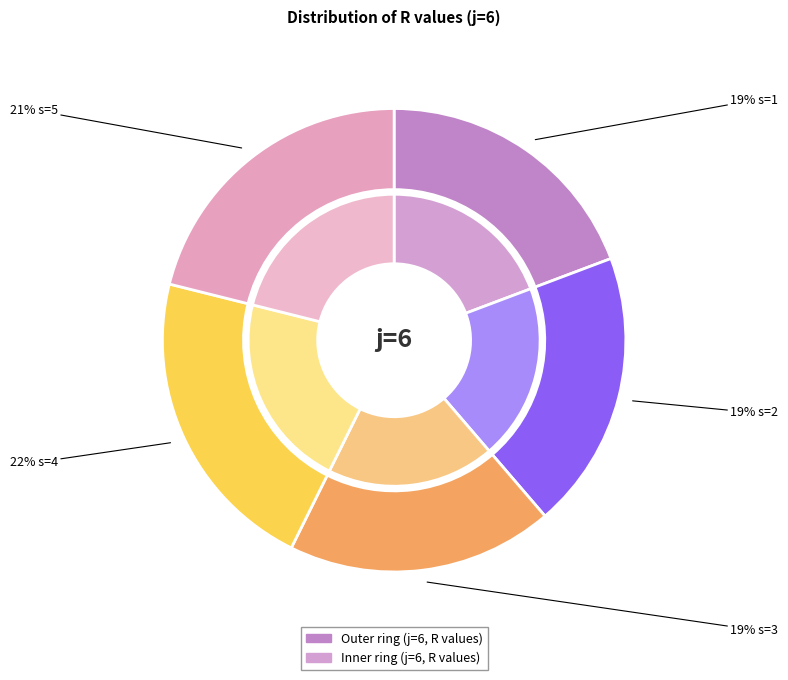

How much of the chart is everything except s=2?

80.6%